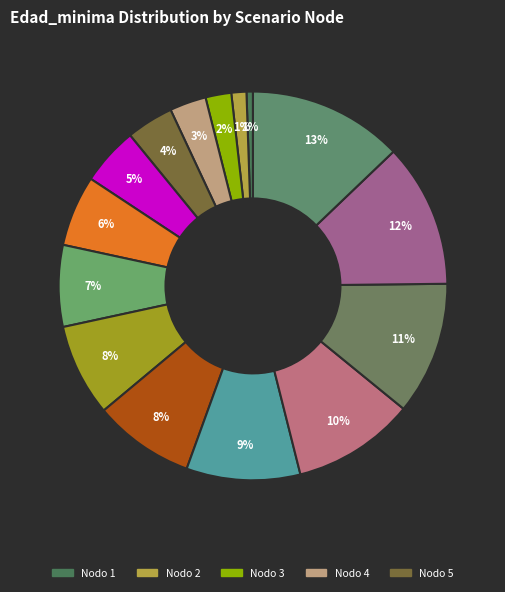

Rank the categories by value from highest to lowest.

Nodo 15, Nodo 14, Nodo 13, Nodo 12, Nodo 11, Nodo 10, Nodo 9, Nodo 8, Nodo 7, Nodo 6, Nodo 5, Nodo 4, Nodo 3, Nodo 2, Nodo 1